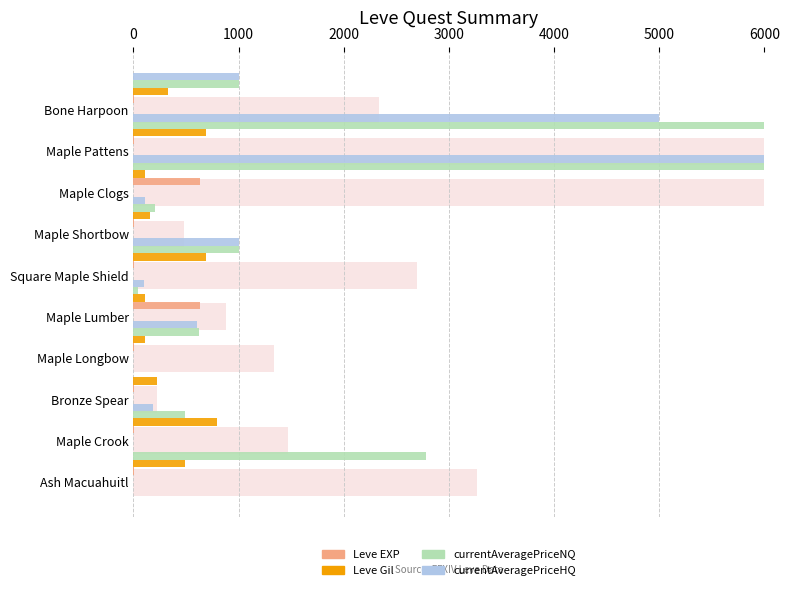

What is the difference between the second highest and minimum values in the Leve Gil series?

580.0